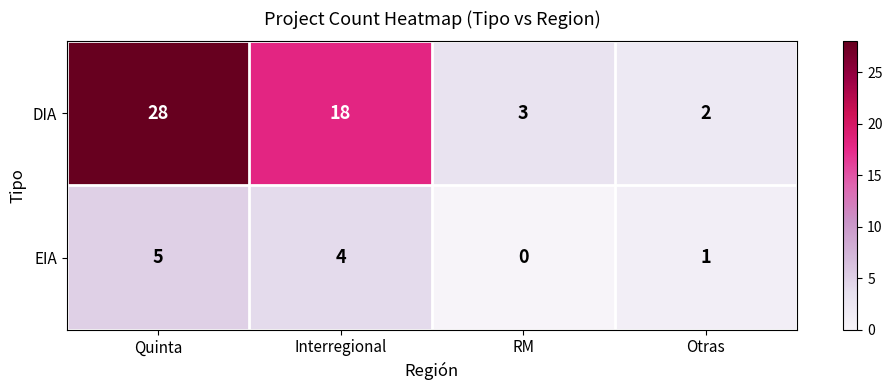

How many distinct data groups are displayed?

2